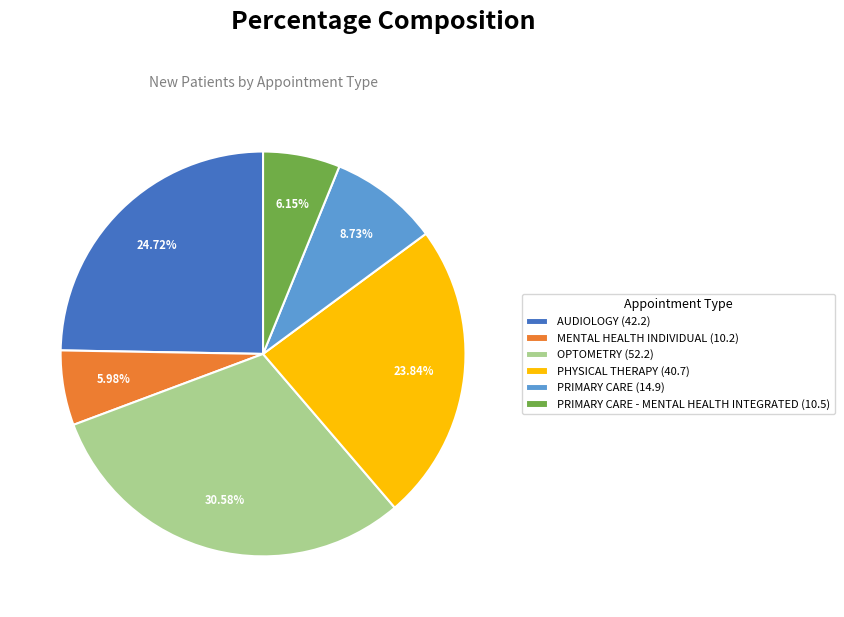

Is there a majority slice in this chart?

No